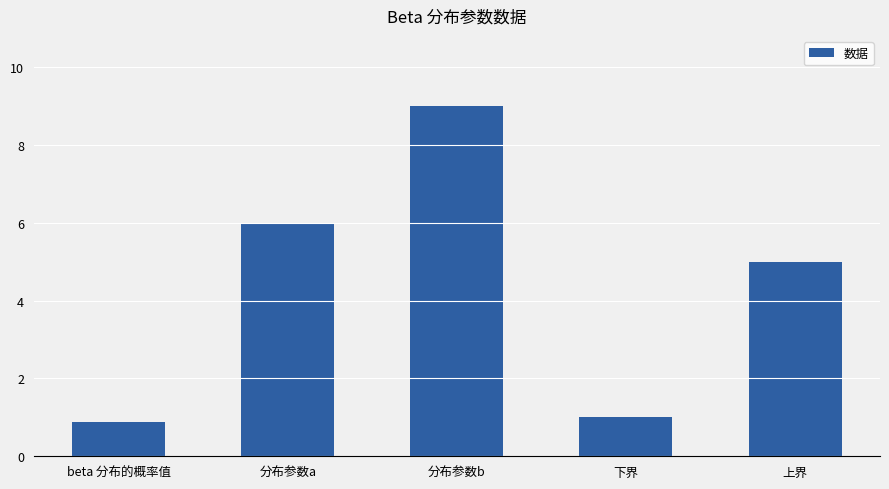

What is the change in value from 分布参数a to 下界?

-5.0